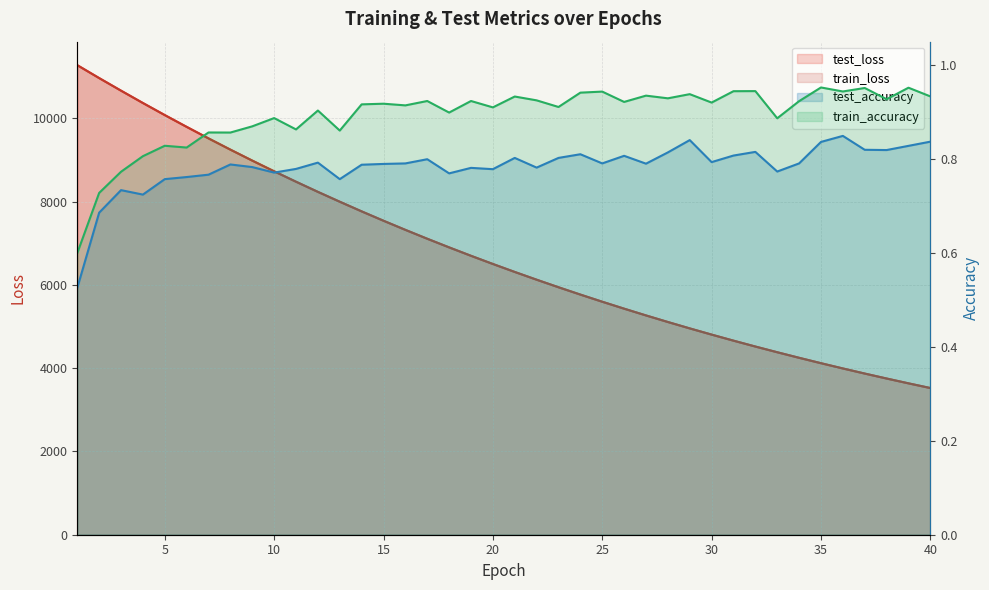

True or false: test_loss has more than 2 points higher than both neighbors.

False